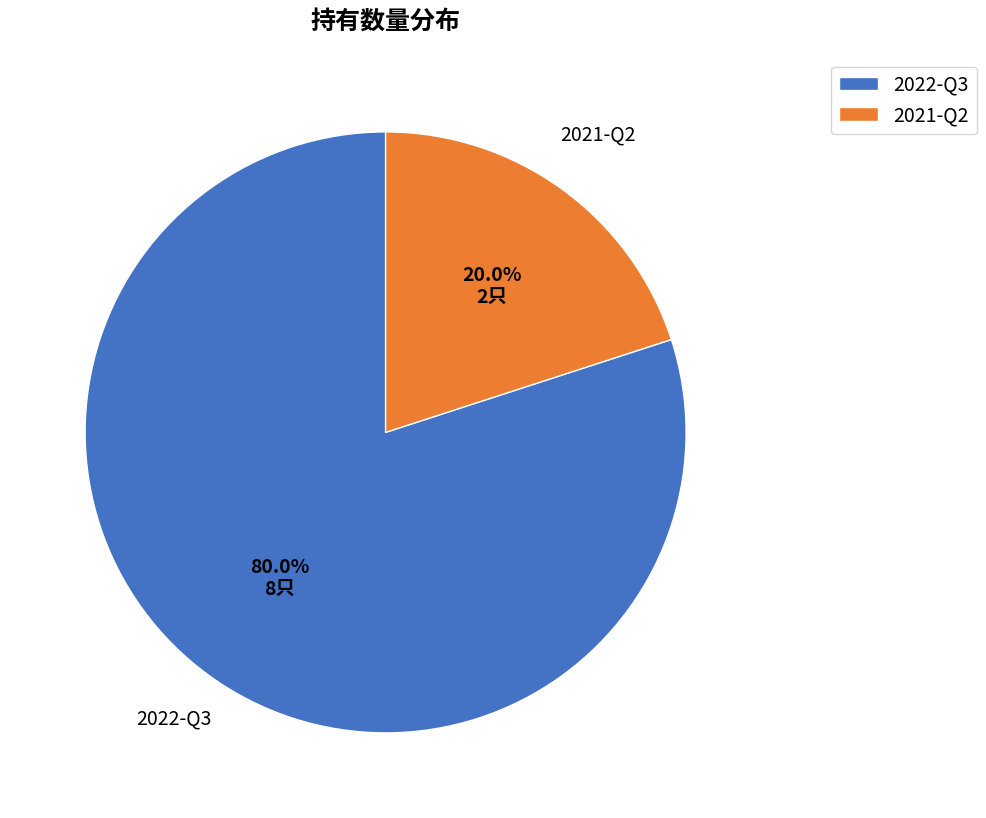

What percentage is the 2022-Q3 slice, to the nearest percent?

80%